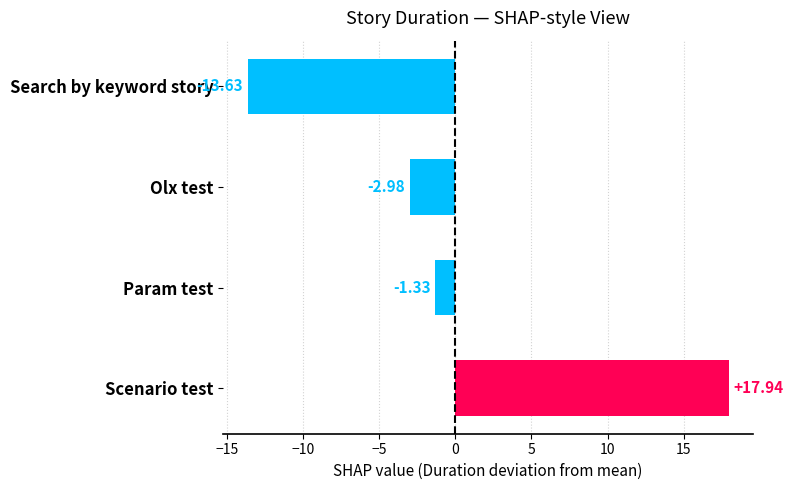

How many positive values are there?

1